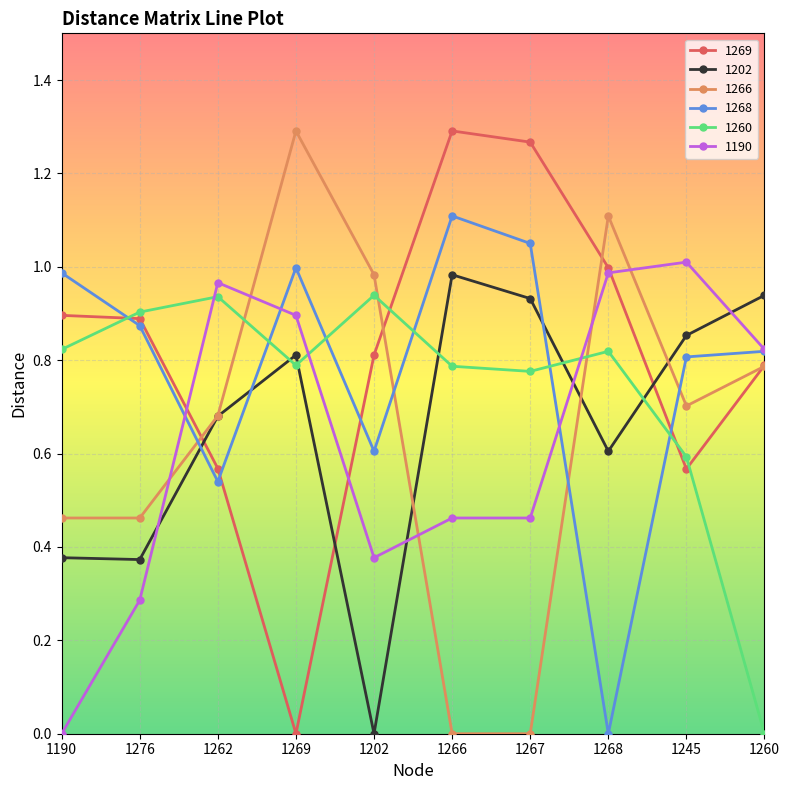

At which category does 1202 reach its first local peak?

1269